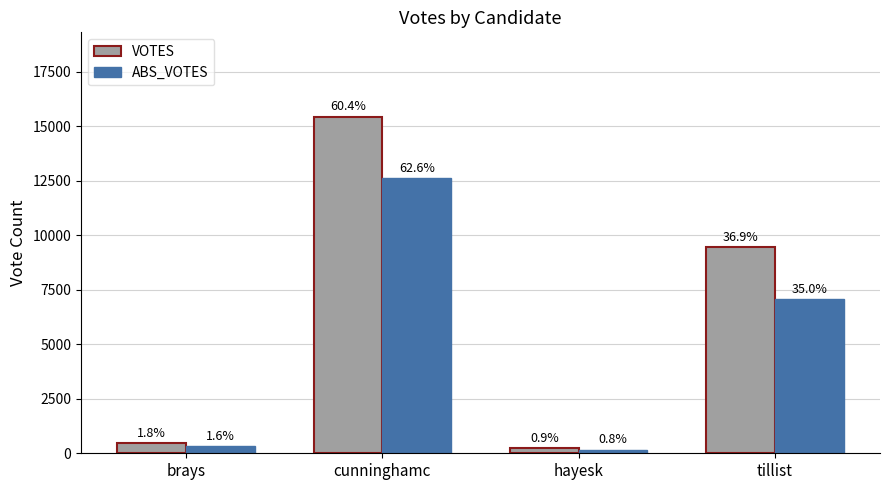

Between hayesk and brays, which is larger?

brays